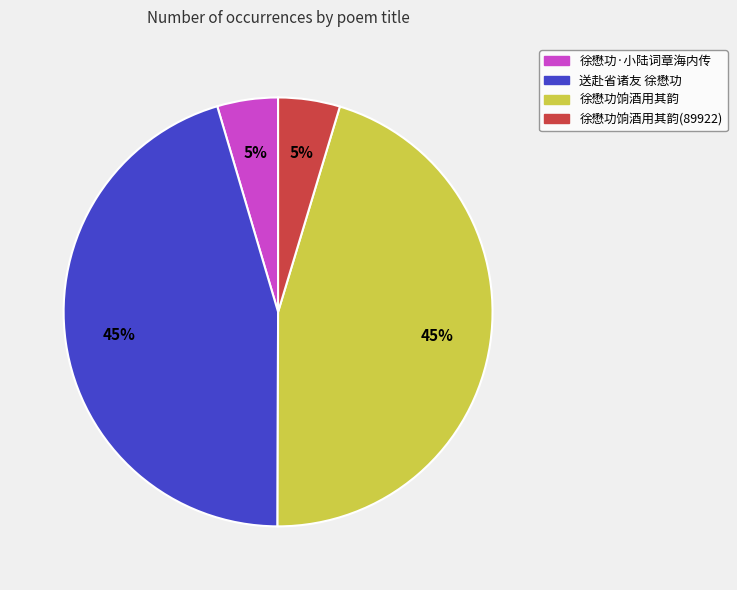

To the nearest percent, what is the average slice percentage?

25%